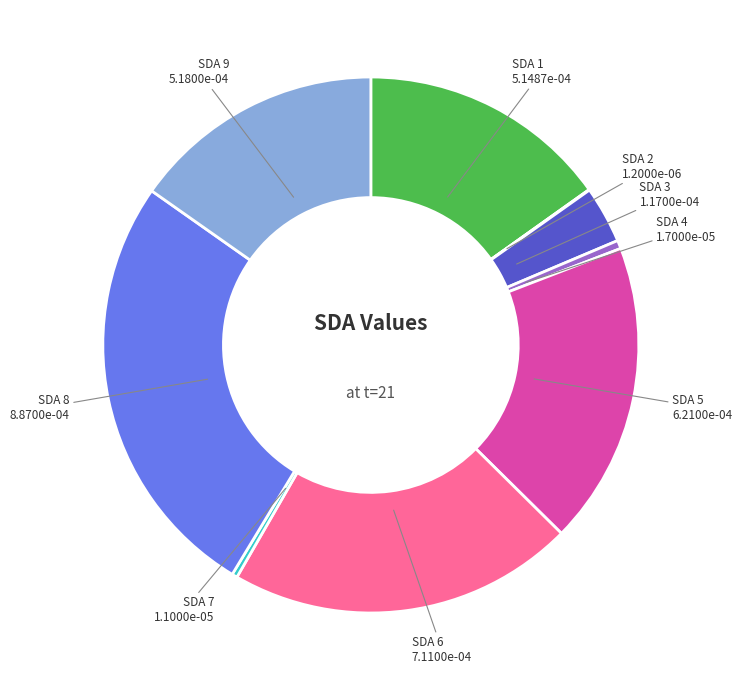

Is there any slice that represents more than half of the pie?

No